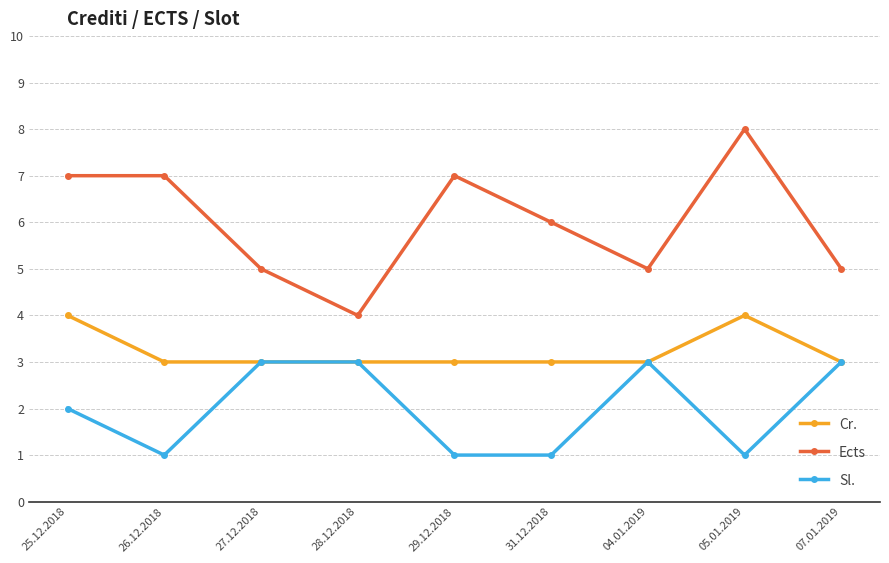

Where is Sl. nearest to the value 2?

25.12.2018